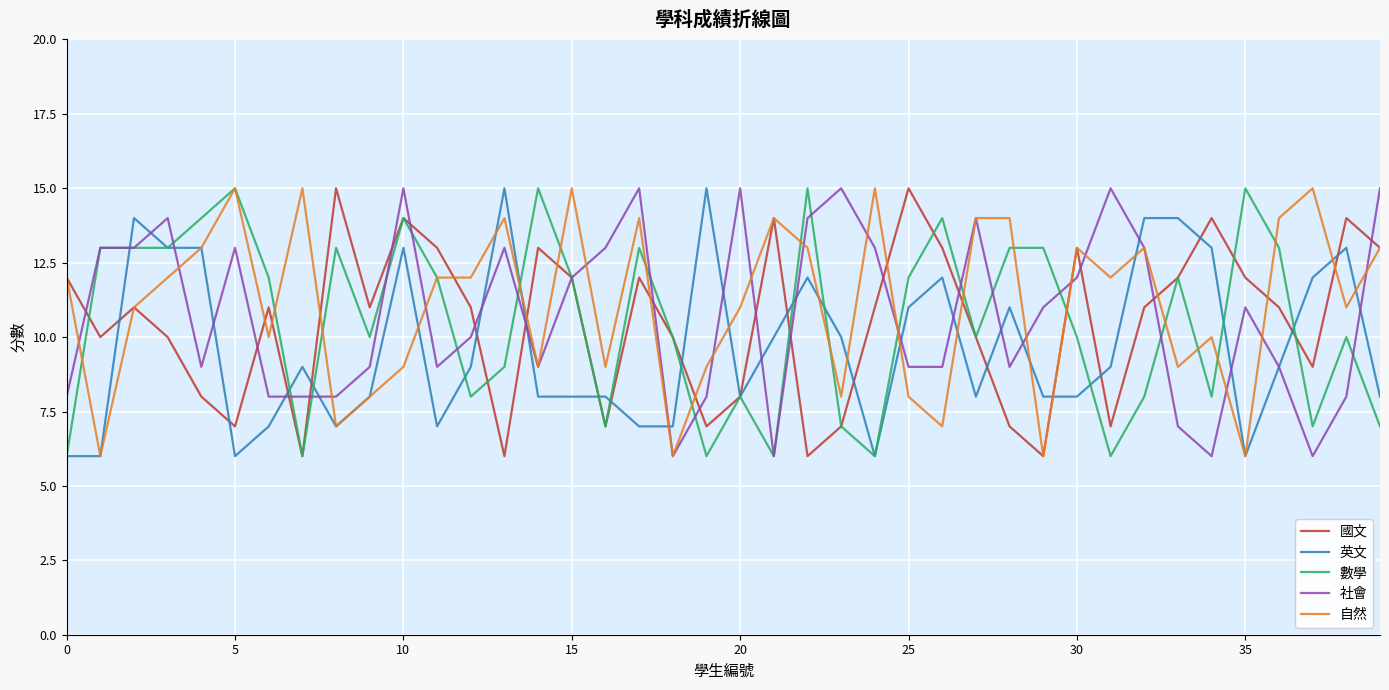

What is the lowest value of the 數學 series?

6